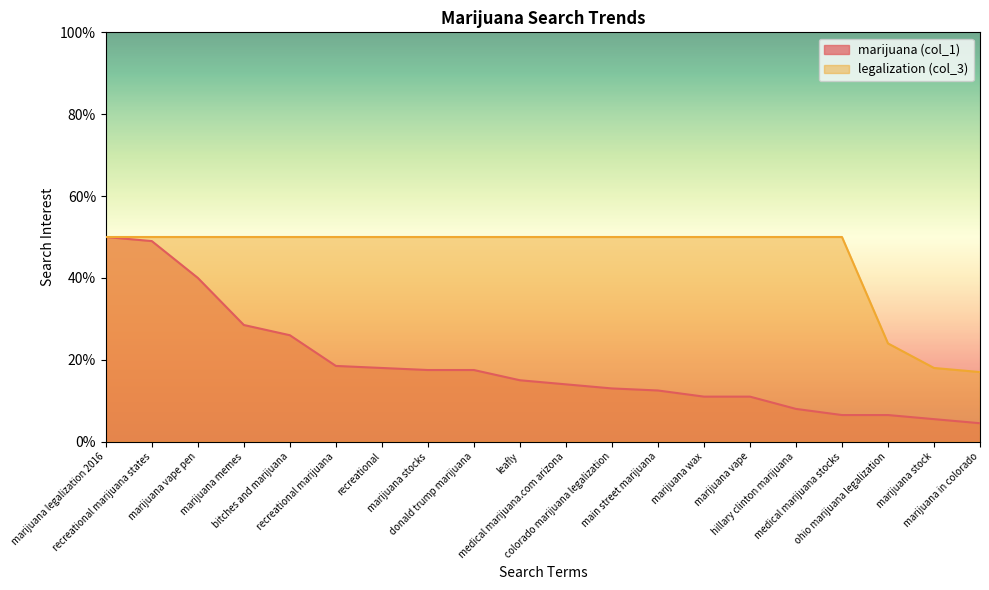

Rank the categories by marijuana (col_1) value from highest to lowest.

marijuana legalization 2016, recreational marijuana states, marijuana vape pen, marijuana memes, bitches and marijuana, recreational marijuana, recreational, marijuana stocks, donald trump marijuana, leafly, medical marijuana.com arizona, colorado marijuana legalization, main street marijuana, marijuana wax, marijuana vape, hillary clinton marijuana, medical marijuana stocks, ohio marijuana legalization, marijuana stock, marijuana in colorado